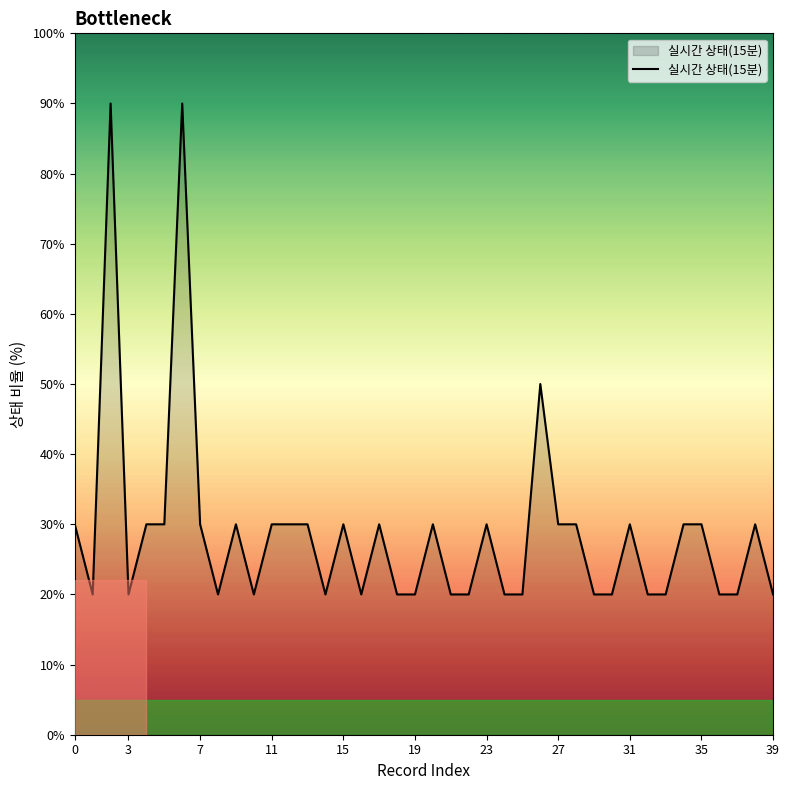

What is the difference between the maximum and minimum values?

70